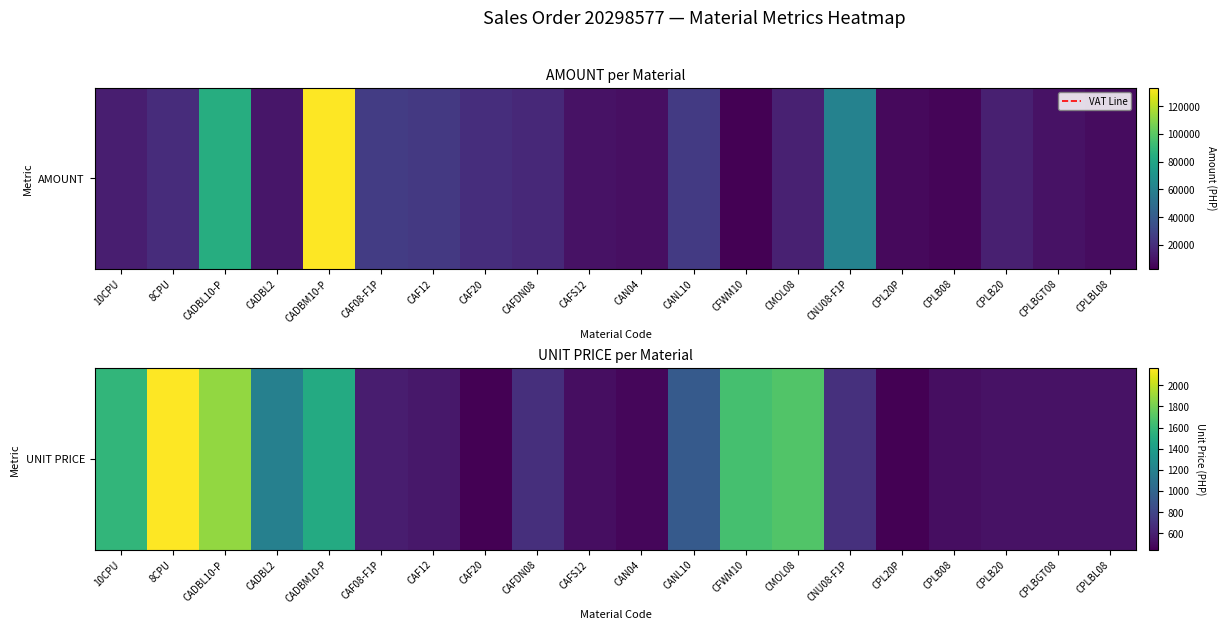

How many series are shown in this chart?

1